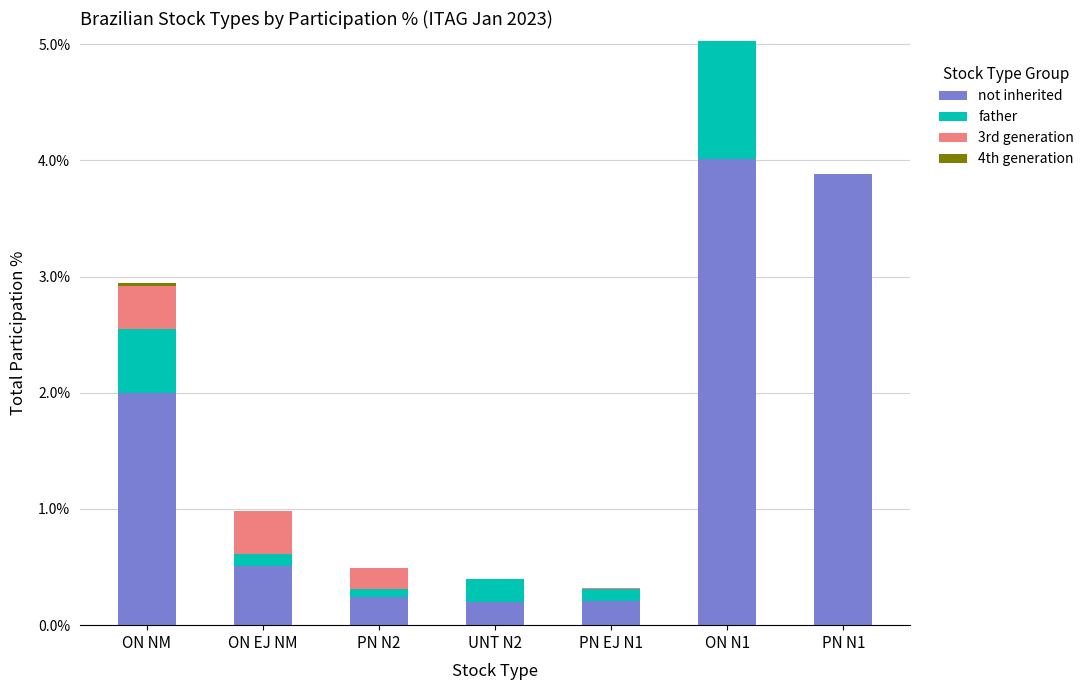

At which category is the sum across all series the highest?

ON N1